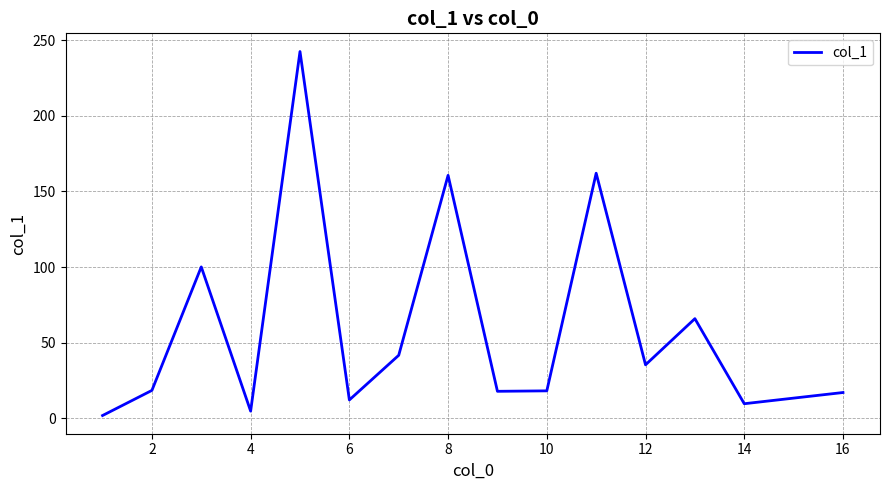

What is the difference between the maximum and minimum values?

240.5